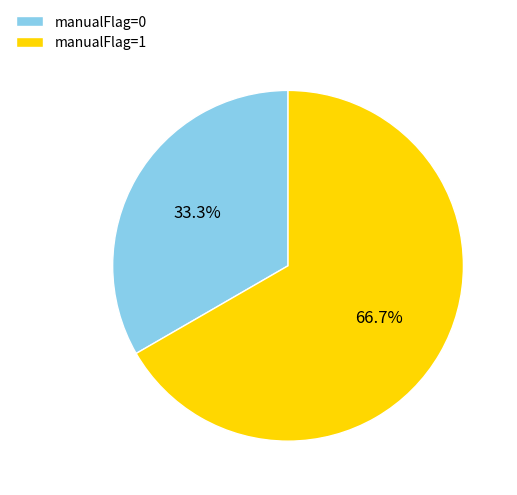

Rank the categories by value from highest to lowest.

manualFlag=1, manualFlag=0